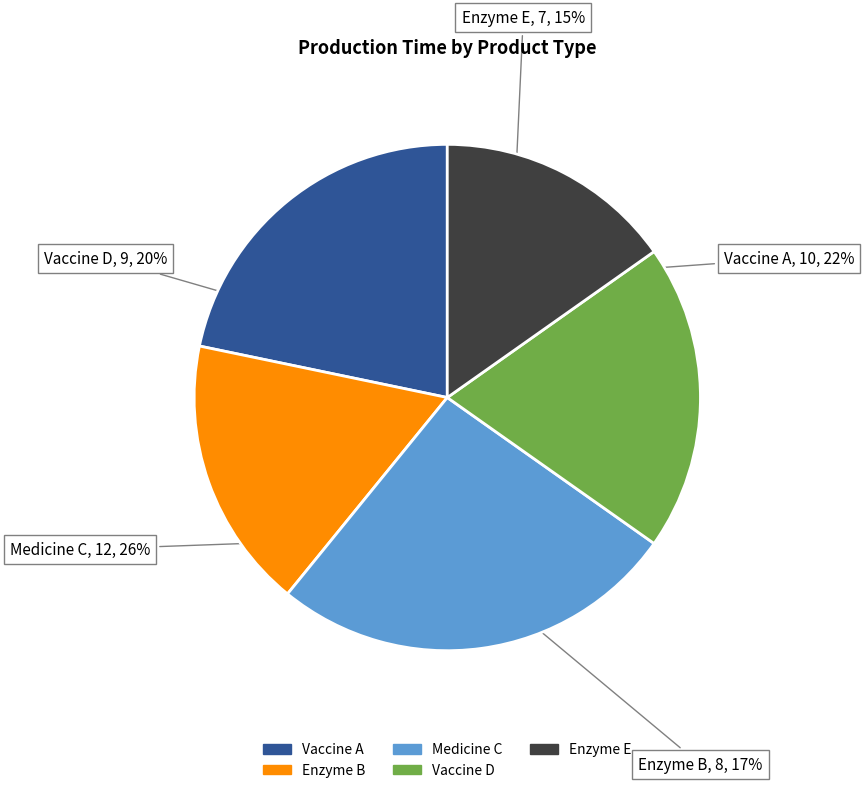

How many slices are in this pie chart?

5